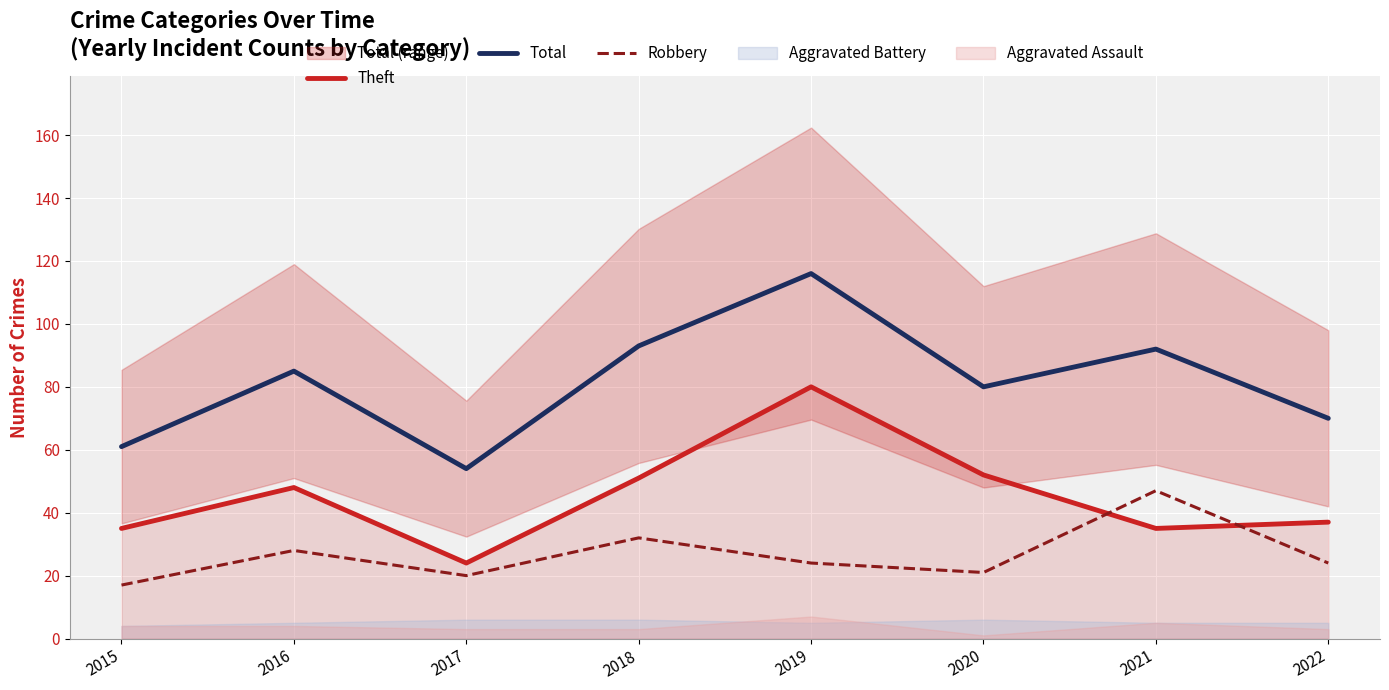

True or false: Robbery and Total cross at least once.

False